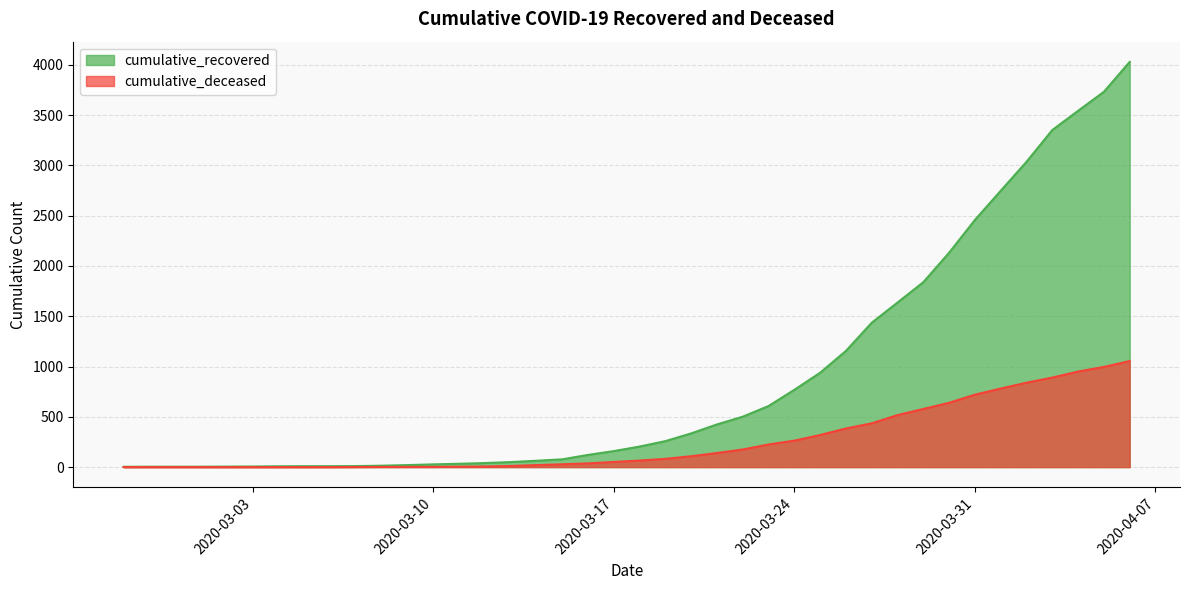

True or false: cumulative_deceased has more than 0 points higher than both neighbors.

False